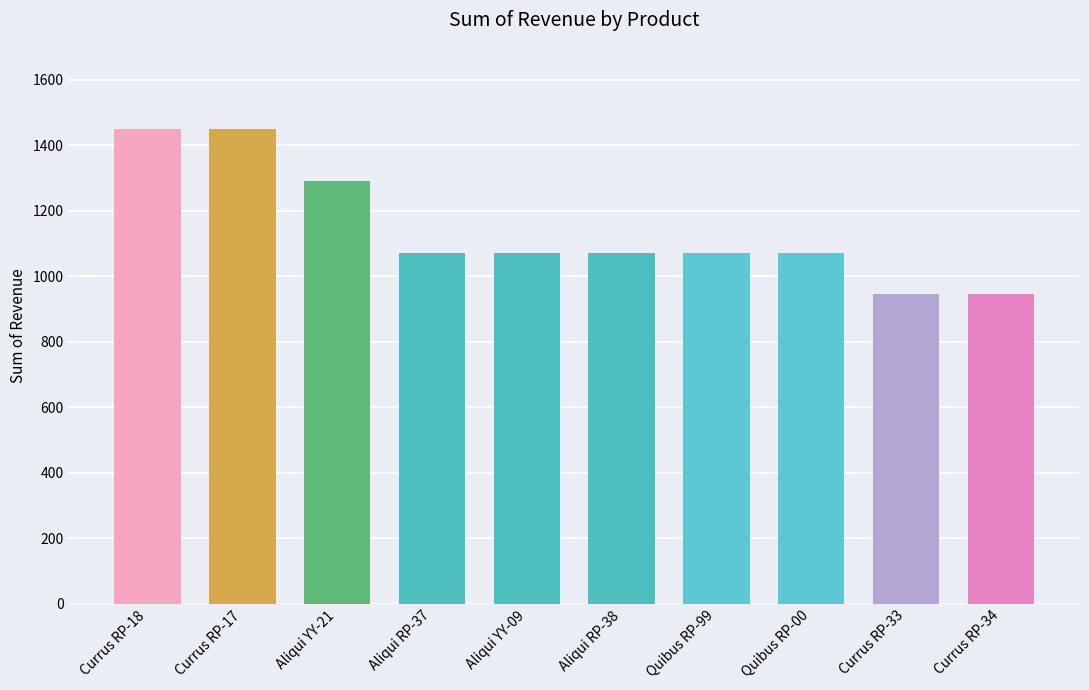

At which label is the value closest to 1196?

Aliqui YY-21